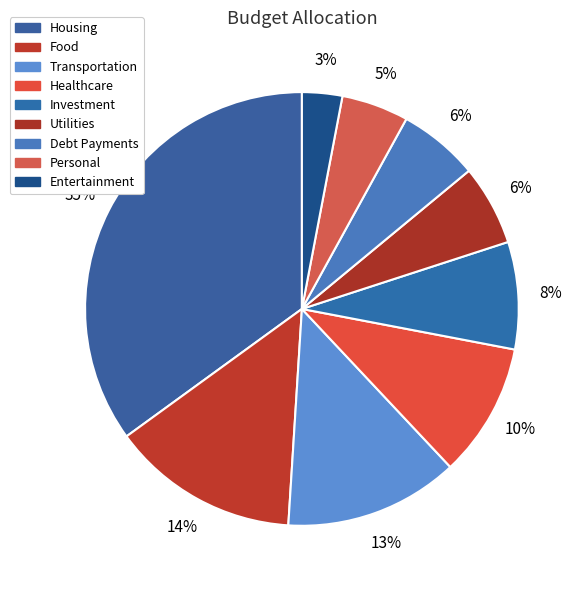

How many segments does this pie chart have?

9